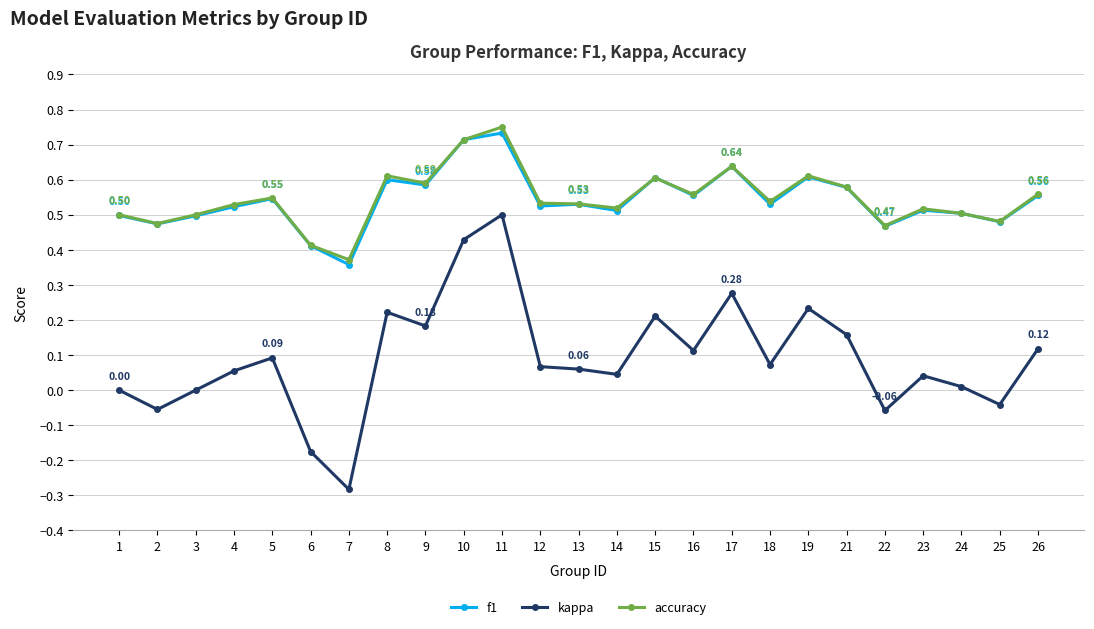

At which category is the sum across all series the highest?

11